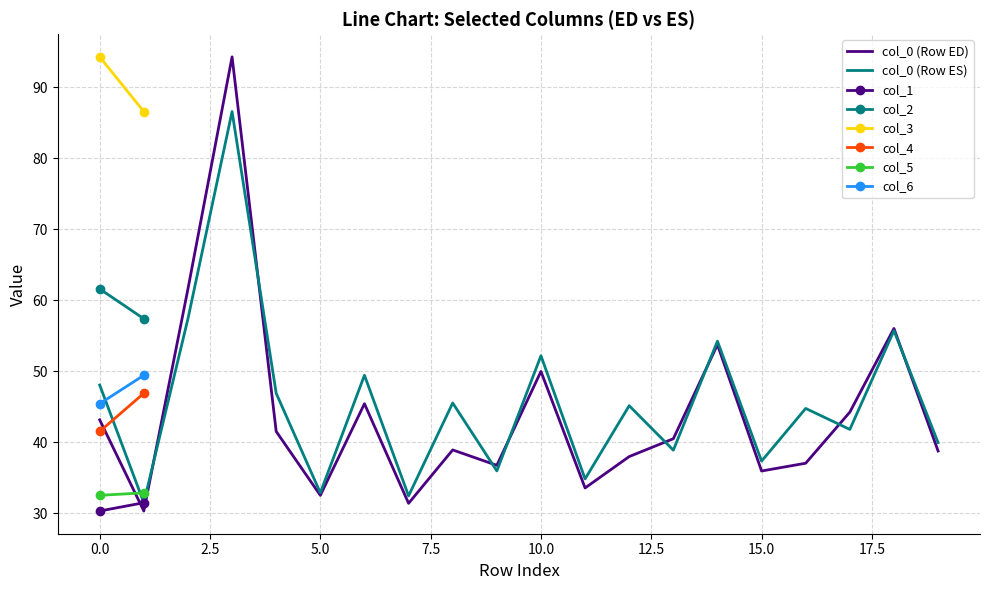

True or false: col_0 (Row ED) has a value of 29.4 at 0.0.

False